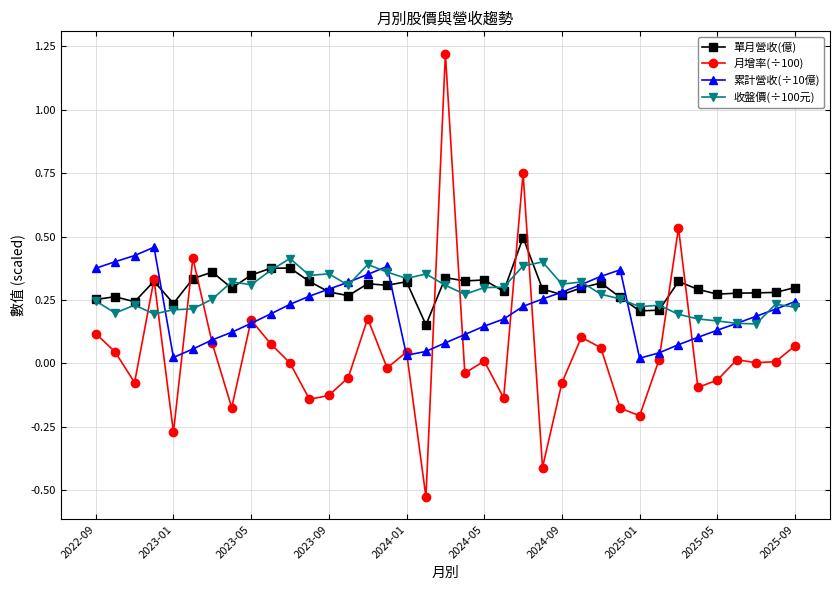

True or false: 單月營收(億) has more than 0 points higher than both neighbors.

True